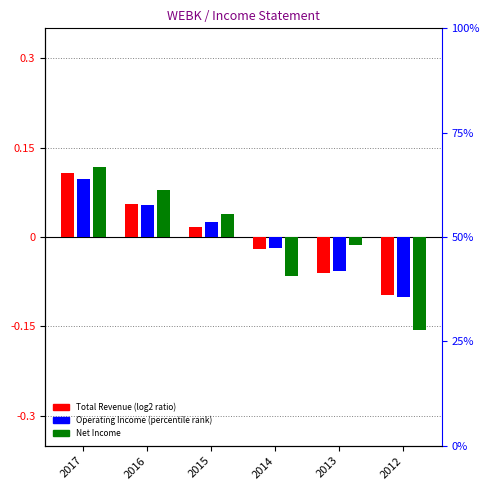

Between 2014 and 2012, which is larger?

2014